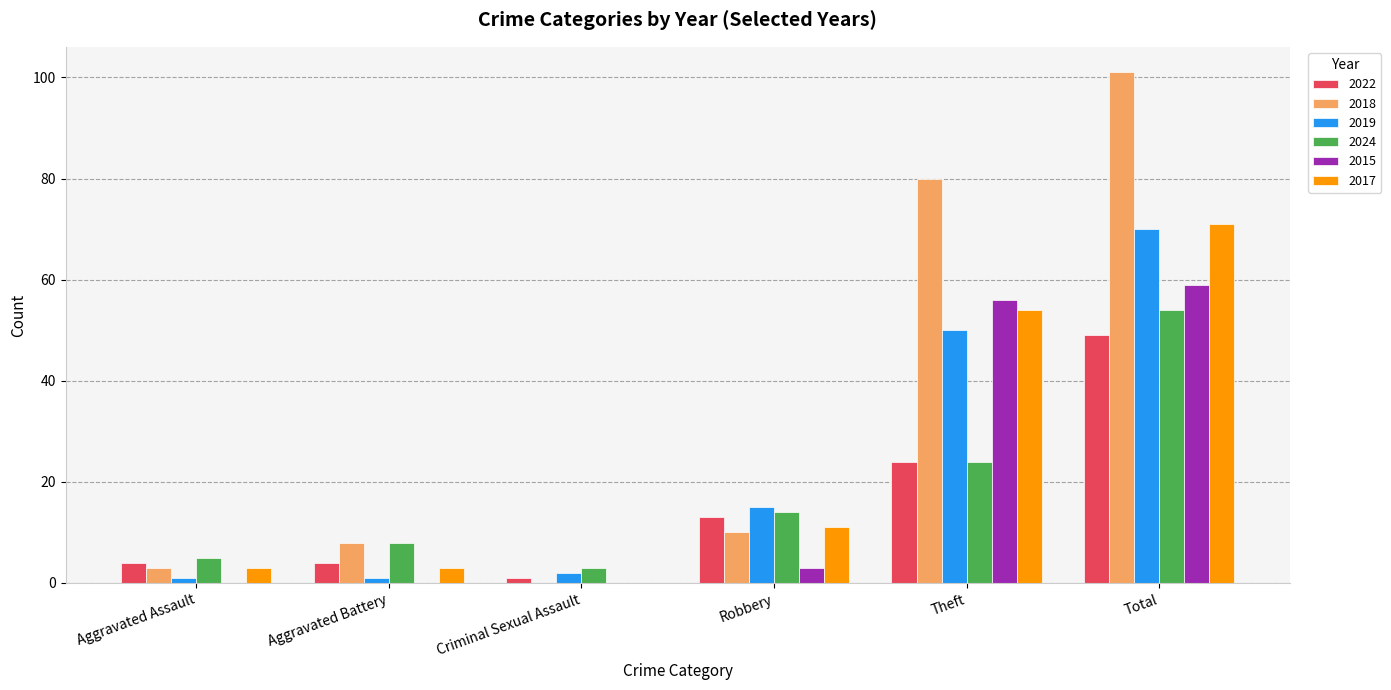

What is the sum of all 2018 values?

202